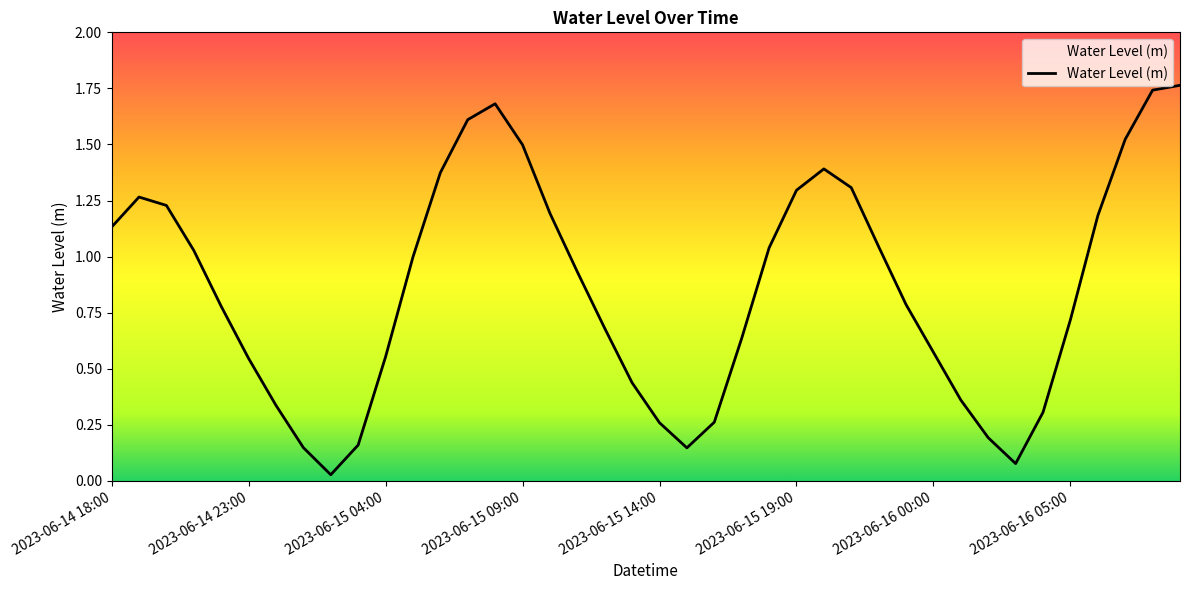

Reading left to right, extract all data points from this chart.

2023-06-14 18:00=1.1	2023-06-14 19:00=1.3	2023-06-14 20:00=1.2	2023-06-14 21:00=1.0	2023-06-14 22:00=0.8	2023-06-14 23:00=0.5	2023-06-15 00:00=0.3	2023-06-15 01:00=0.1	2023-06-15 02:00=0.0	2023-06-15 03:00=0.2	2023-06-15 04:00=0.6	2023-06-15 05:00=1.0	2023-06-15 06:00=1.4	2023-06-15 07:00=1.6	2023-06-15 08:00=1.7	2023-06-15 09:00=1.5	2023-06-15 10:00=1.2	2023-06-15 11:00=0.9	2023-06-15 12:00=0.7	2023-06-15 13:00=0.4	2023-06-15 14:00=0.3	2023-06-15 15:00=0.1	2023-06-15 16:00=0.3	2023-06-15 17:00=0.6	2023-06-15 18:00=1.0	2023-06-15 19:00=1.3	2023-06-15 20:00=1.4	2023-06-15 21:00=1.3	2023-06-15 22:00=1.0	2023-06-15 23:00=0.8	2023-06-16 00:00=0.6	2023-06-16 01:00=0.4	2023-06-16 02:00=0.2	2023-06-16 03:00=0.1	2023-06-16 04:00=0.3	2023-06-16 05:00=0.7	2023-06-16 06:00=1.2	2023-06-16 07:00=1.5	2023-06-16 08:00=1.7	2023-06-16 09:00=1.8